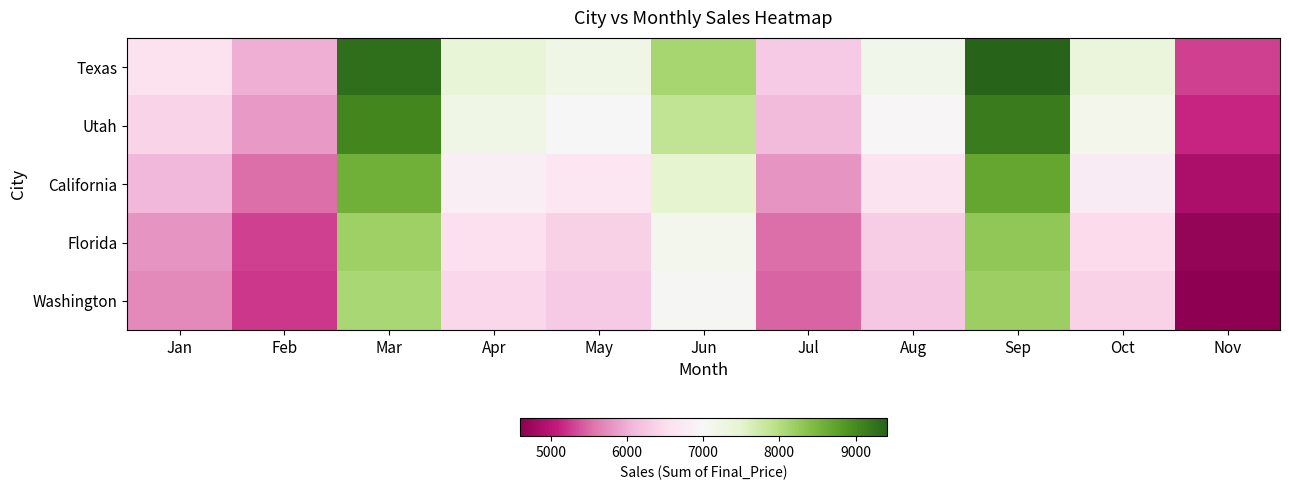

Between Feb and Oct, which series saw the biggest shift?

Texas